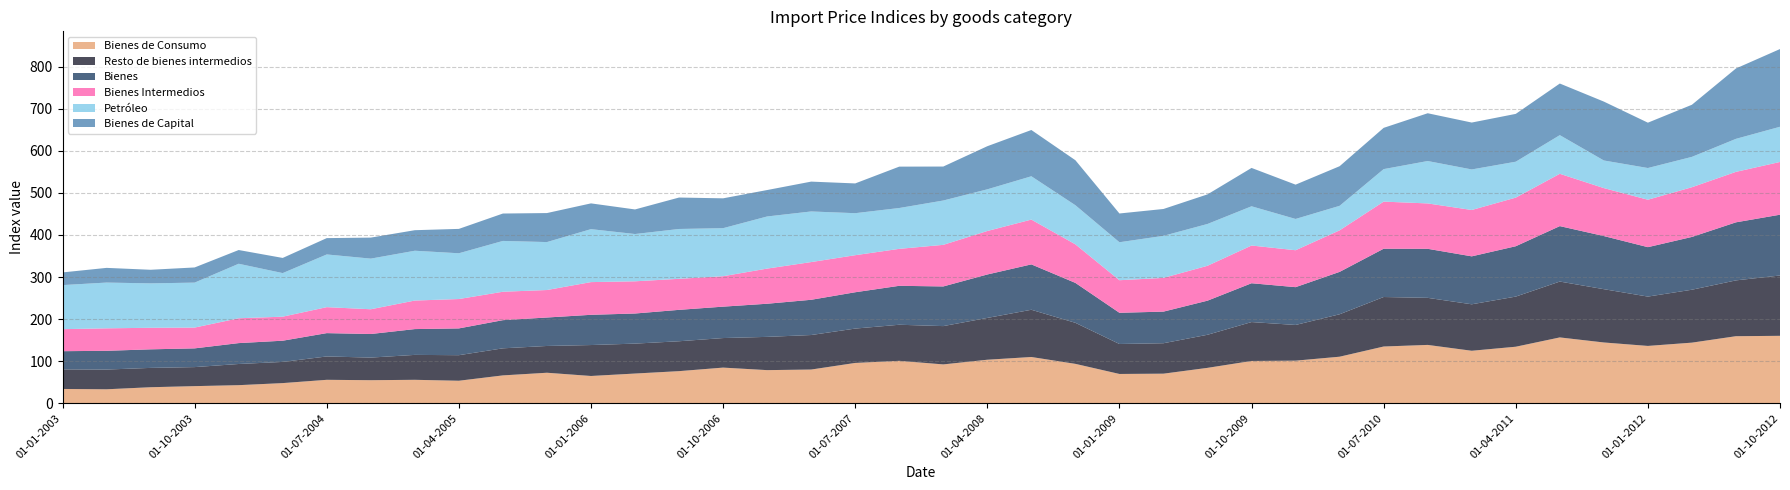

Reading left to right, transcribe all the data shown in this chart.

Bienes de Consumo: 01-01-2003=34.2	01-04-2003=33.4	01-07-2003=38.3	01-10-2003=40.9	01-01-2004=43.2	01-04-2004=48.1	01-07-2004=55.9	01-10-2004=55.0	01-01-2005=55.9	01-04-2005=53.7	01-07-2005=66.4	01-10-2005=72.7	01-01-2006=65.0	01-04-2006=70.8	01-07-2006=76.5	01-10-2006=84.9	01-01-2007=78.9	01-04-2007=80.3	01-07-2007=96.0	01-10-2007=101.0	01-01-2008=92.5	01-04-2008=103.6	01-07-2008=110.1	01-10-2008=93.8	01-01-2009=69.8	01-04-2009=70.5	01-07-2009=84.3	01-10-2009=100.7	01-01-2010=101.4	01-04-2010=110.8	01-07-2010=135.0	01-10-2010=138.8	01-01-2011=124.9	01-04-2011=134.5	01-07-2011=156.6	01-10-2011=144.6	01-01-2012=136.4	01-04-2012=144.2	01-07-2012=159.5	01-10-2012=160.4
Resto de bienes intermedios: 01-01-2003=46.5	01-04-2003=46.9	01-07-2003=45.9	01-10-2003=45.2	01-01-2004=50.3	01-04-2004=50.3	01-07-2004=55.5	01-10-2004=53.7	01-01-2005=59.2	01-04-2005=60.7	01-07-2005=64.3	01-10-2005=63.6	01-01-2006=73.5	01-04-2006=71.1	01-07-2006=71.0	01-10-2006=70.2	01-01-2007=79.0	01-04-2007=82.0	01-07-2007=81.6	01-10-2007=85.7	01-01-2008=91.0	01-04-2008=99.3	01-07-2008=112.2	01-10-2008=97.5	01-01-2009=71.2	01-04-2009=72.3	01-07-2009=78.6	01-10-2009=92.4	01-01-2010=84.8	01-04-2010=100.8	01-07-2010=117.6	01-10-2010=111.8	01-01-2011=110.4	01-04-2011=119.1	01-07-2011=132.7	01-10-2011=126.6	01-01-2012=117.2	01-04-2012=125.7	01-07-2012=132.6	01-10-2012=143.3
Bienes: 01-01-2003=43.2	01-04-2003=44.5	01-07-2003=44.1	01-10-2003=44.5	01-01-2004=49.6	01-04-2004=50.4	01-07-2004=55.4	01-10-2004=56.0	01-01-2005=61.3	01-04-2005=63.6	01-07-2005=66.9	01-10-2005=67.6	01-01-2006=71.8	01-04-2006=71.5	01-07-2006=74.6	01-10-2006=74.6	01-01-2007=78.7	01-04-2007=83.7	01-07-2007=86.3	01-10-2007=92.5	01-01-2008=94.2	01-04-2008=103.2	01-07-2008=107.8	01-10-2008=94.8	01-01-2009=74.1	01-04-2009=75.1	01-07-2009=81.0	01-10-2009=92.2	01-01-2010=89.8	01-04-2010=100.7	01-07-2010=114.7	01-10-2010=116.5	01-01-2011=113.9	01-04-2011=119.6	01-07-2011=131.7	01-10-2011=126.2	01-01-2012=117.4	01-04-2012=125.4	01-07-2012=137.9	01-10-2012=144.4
Bienes Intermedios: 01-01-2003=52.3	01-04-2003=53.4	01-07-2003=51.2	01-10-2003=49.4	01-01-2004=59.0	01-04-2004=57.1	01-07-2004=61.7	01-10-2004=58.8	01-01-2005=67.8	01-04-2005=69.8	01-07-2005=67.5	01-10-2005=65.3	01-01-2006=77.7	01-04-2006=76.5	01-07-2006=73.7	01-10-2006=72.3	01-01-2007=83.5	01-04-2007=89.6	01-07-2007=88.0	01-10-2007=87.8	01-01-2008=98.8	01-04-2008=103.3	01-07-2008=106.4	01-10-2008=91.6	01-01-2009=77.4	01-04-2009=80.1	01-07-2009=82.9	01-10-2009=89.6	01-01-2010=87.7	01-04-2010=98.7	01-07-2010=111.9	01-10-2010=107.8	01-01-2011=110.1	01-04-2011=115.5	01-07-2011=124.3	01-10-2011=113.9	01-01-2012=112.7	01-04-2012=118.1	01-07-2012=119.9	01-10-2012=125.3
Petróleo: 01-01-2003=104.7	01-04-2003=108.7	01-07-2003=105.5	01-10-2003=106.8	01-01-2004=129.5	01-04-2004=103.5	01-07-2004=125.2	01-10-2004=120.3	01-01-2005=118.3	01-04-2005=108.7	01-07-2005=120.7	01-10-2005=113.9	01-01-2006=125.8	01-04-2006=112.3	01-07-2006=118.4	01-10-2006=114.1	01-01-2007=123.8	01-04-2007=120.2	01-07-2007=99.8	01-10-2007=97.0	01-01-2008=105.3	01-04-2008=99.0	01-07-2008=102.9	01-10-2008=92.9	01-01-2009=90.2	01-04-2009=99.9	01-07-2009=99.3	01-10-2009=93.2	01-01-2010=74.3	01-04-2010=58.2	01-07-2010=77.2	01-10-2010=100.7	01-01-2011=96.3	01-04-2011=85.3	01-07-2011=91.8	01-10-2011=65.6	01-01-2012=75.3	01-04-2012=72.1	01-07-2012=78.4	01-10-2012=83.6
Bienes de Capital: 01-01-2003=30.1	01-04-2003=34.9	01-07-2003=32.3	01-10-2003=36.0	01-01-2004=32.6	01-04-2004=36.0	01-07-2004=38.8	01-10-2004=49.9	01-01-2005=48.8	01-04-2005=57.9	01-07-2005=65.1	01-10-2005=68.9	01-01-2006=61.2	01-04-2006=58.4	01-07-2006=74.7	01-10-2006=70.9	01-01-2007=62.8	01-04-2007=70.9	01-07-2007=70.7	01-10-2007=98.3	01-01-2008=80.7	01-04-2008=102.4	01-07-2008=109.9	01-10-2008=106.9	01-01-2009=68.3	01-04-2009=63.8	01-07-2009=70.3	01-10-2009=91.1	01-01-2010=81.5	01-04-2010=94.1	01-07-2010=98.0	01-10-2010=113.5	01-01-2011=111.4	01-04-2011=113.6	01-07-2011=122.6	01-10-2011=139.9	01-01-2012=107.7	01-04-2012=123.8	01-07-2012=167.2	01-10-2012=184.6